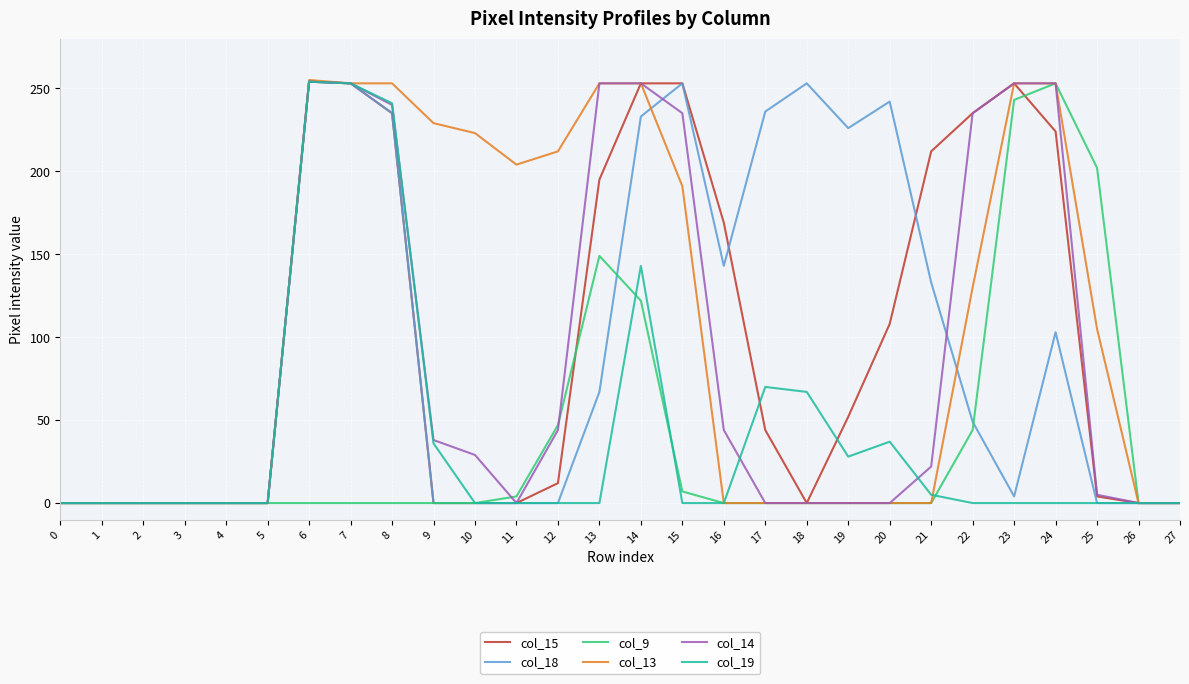

Which series changed the most between 6 and 26?

col_13